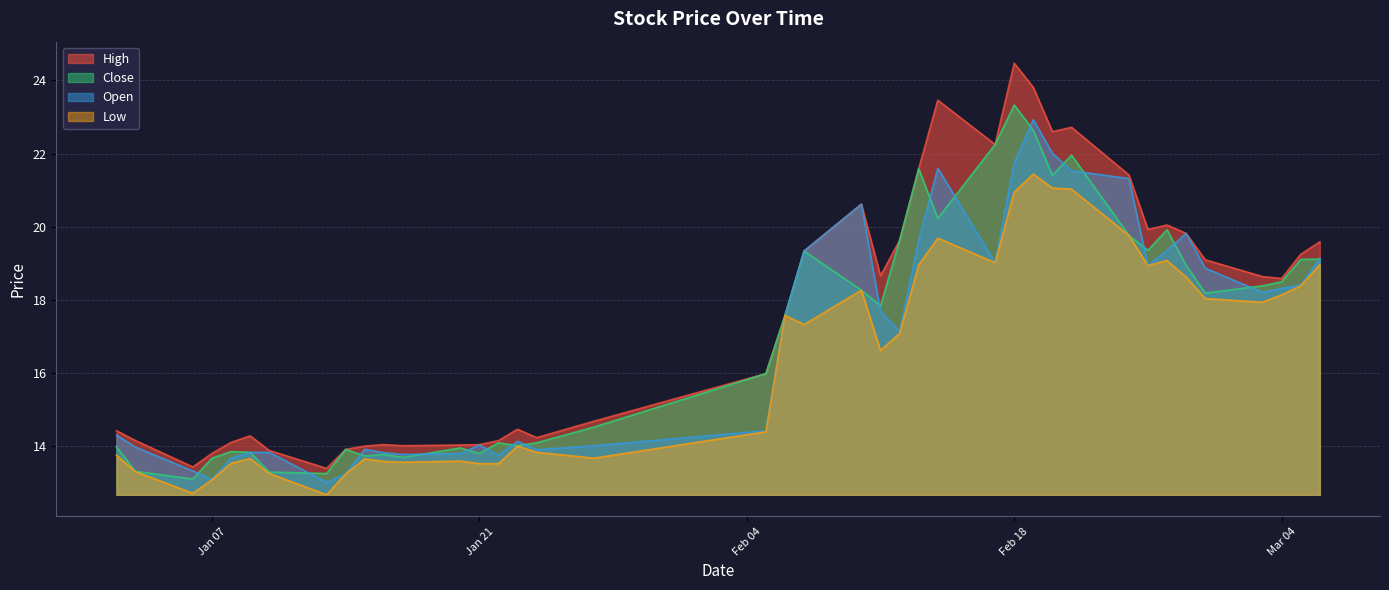

At which label is high closest to 18?

2025-02-06